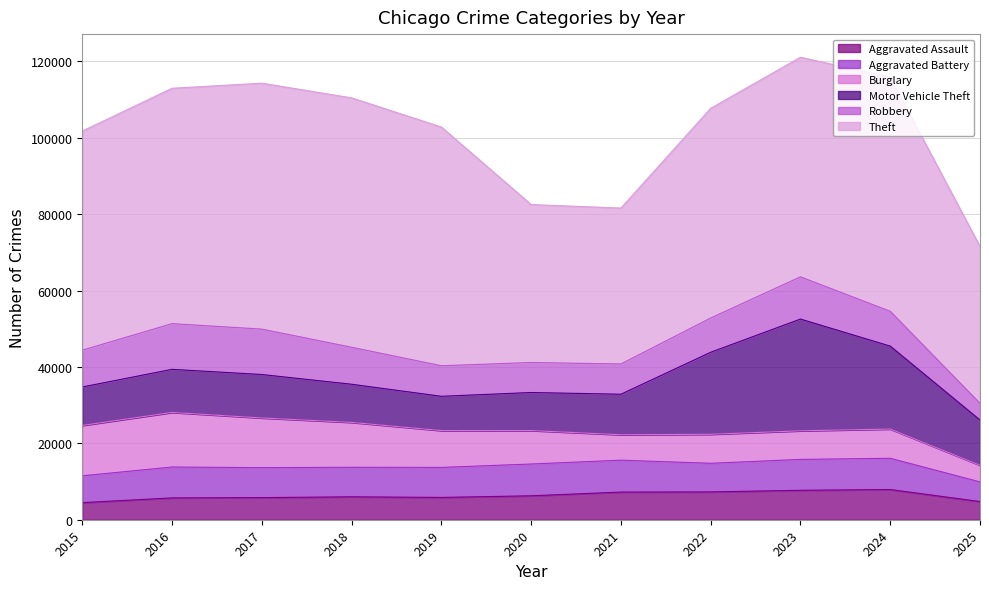

What is the difference between the maximum and minimum values in the Aggravated Assault series?

3425